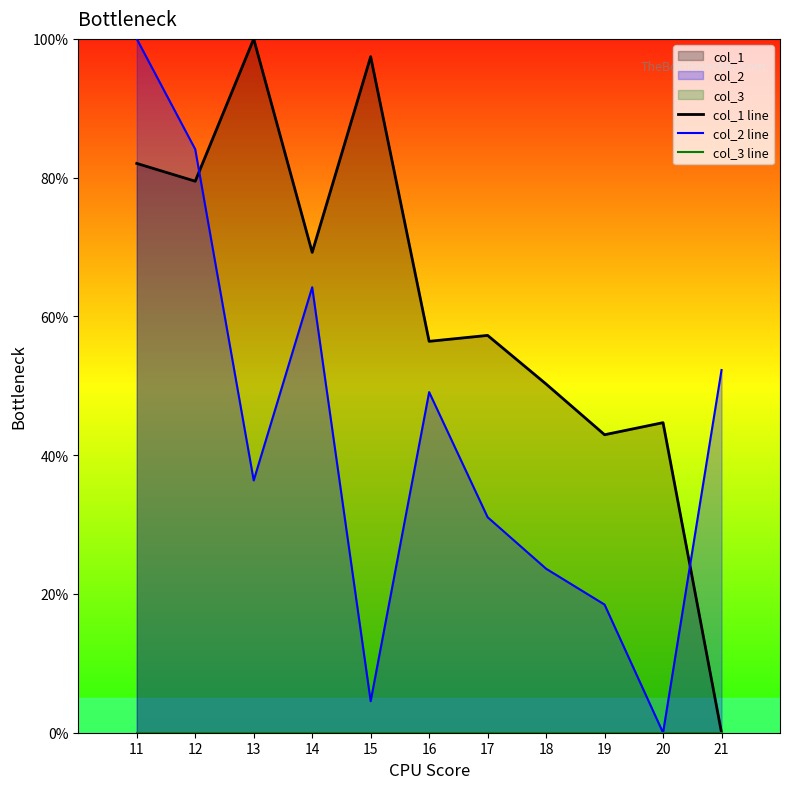

What is the spread (max minus min) of values at 18?

50.3